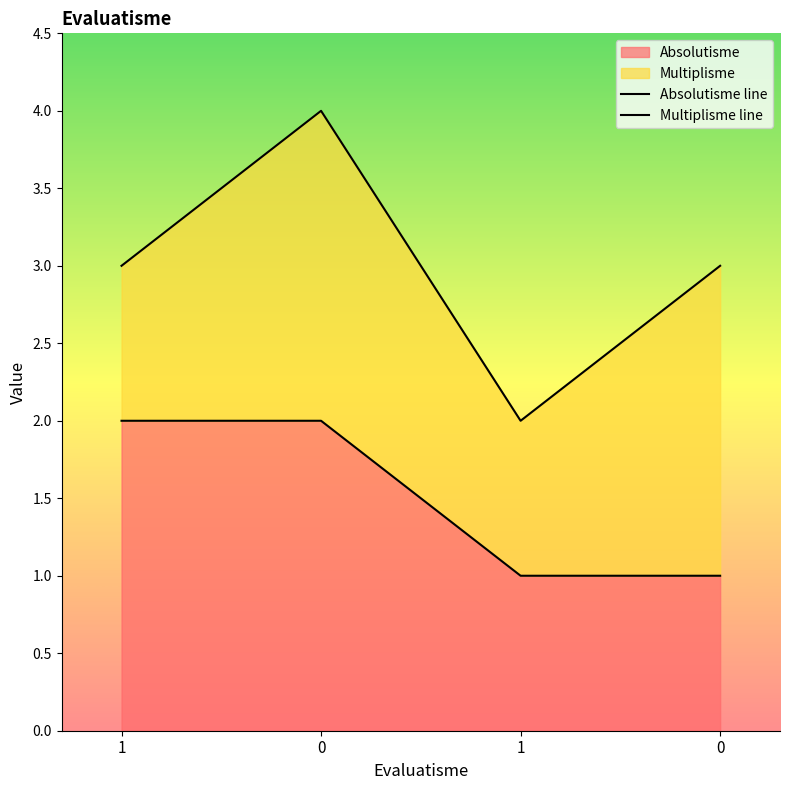

True or false: Multiplisme line and Absolutisme line cross at least once.

False